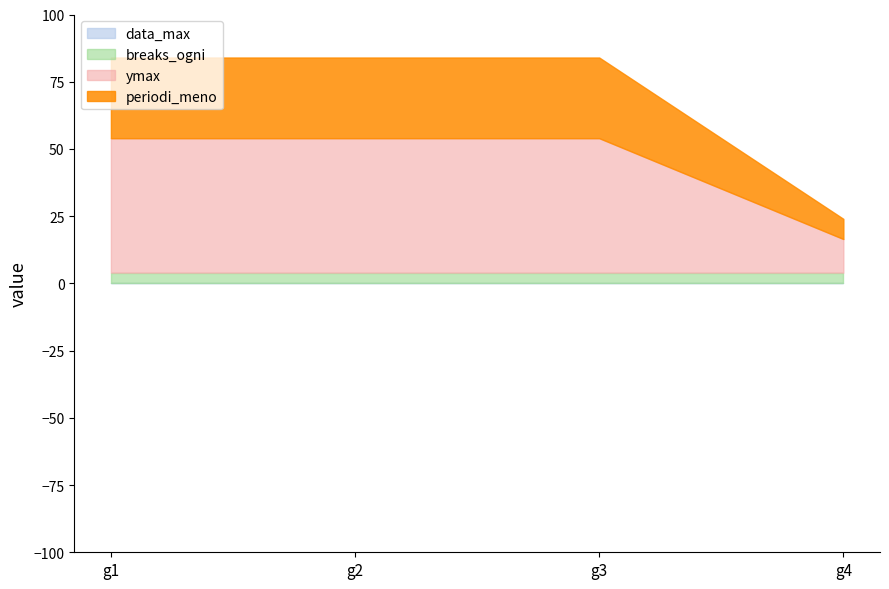

Is it true that data_max equals 0 at g4?

True